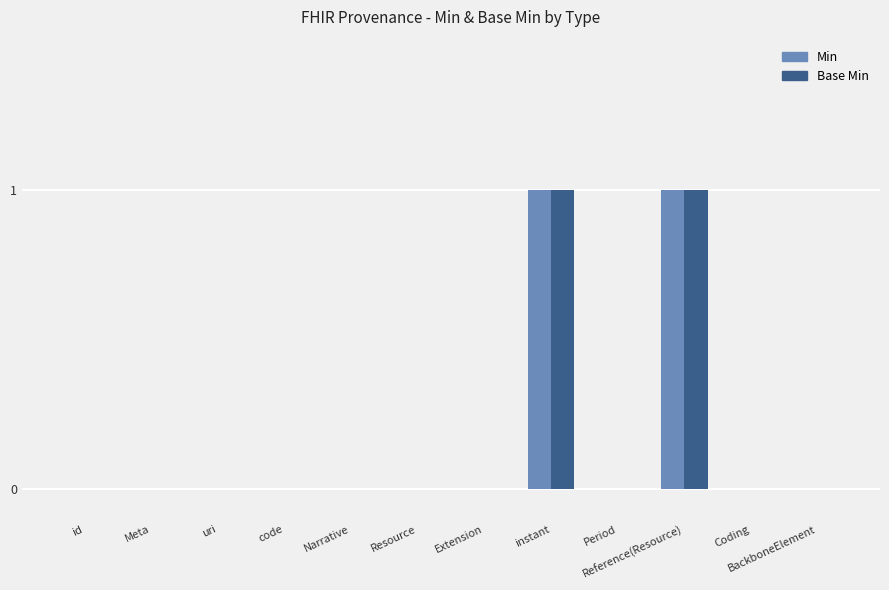

The Base Min series shows -1 at Narrative. True or false?

False